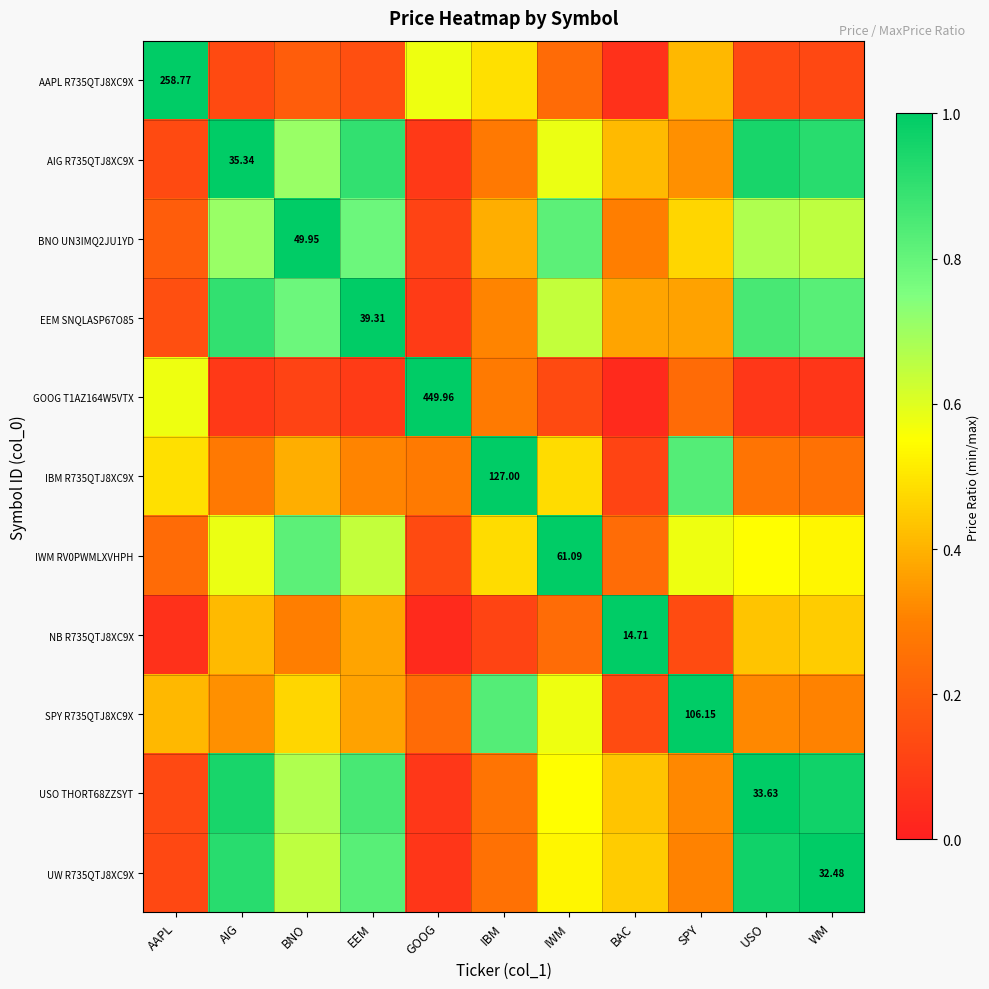

Read the UW R735QTJ8XC9X value at BAC.

0.5